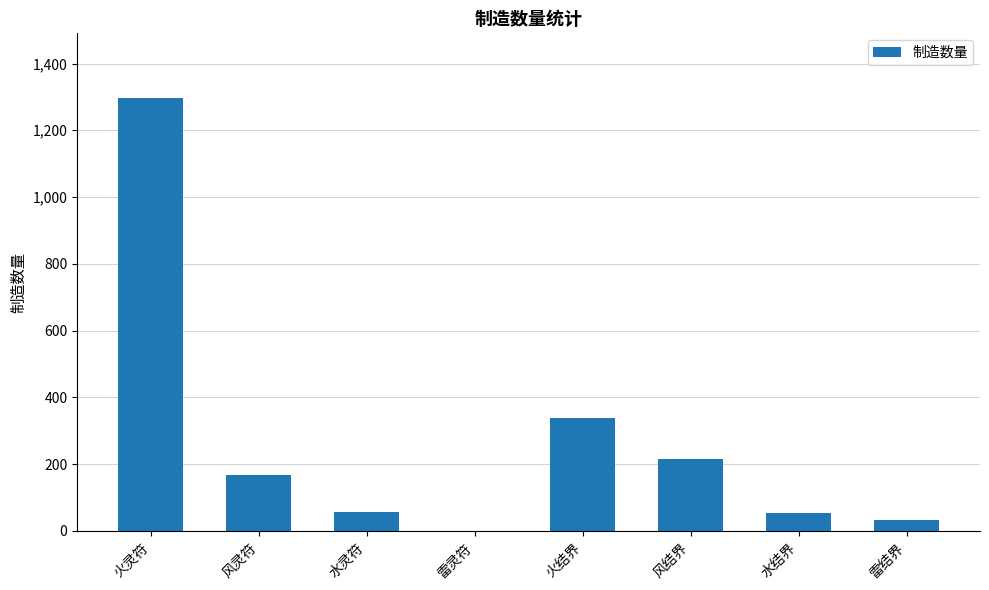

What is the sum of the values at 风结界 and 火灵符?

1511